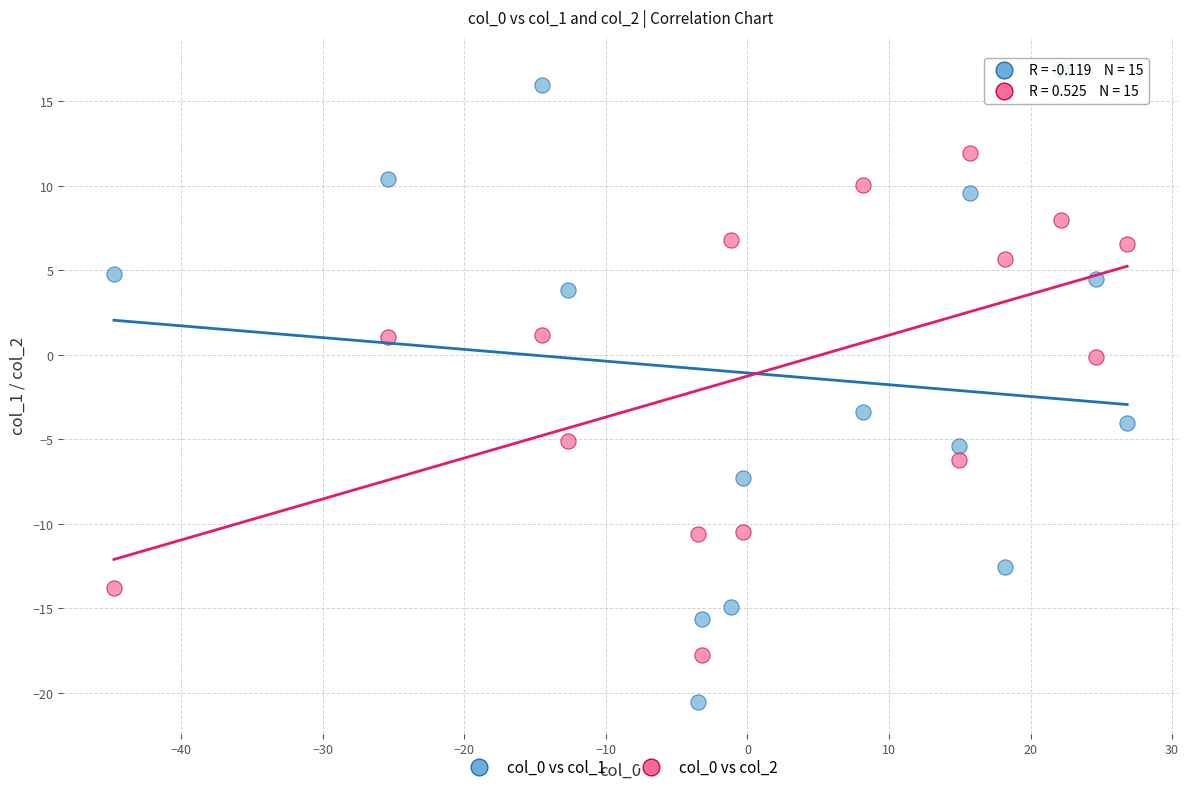

Which series has the widest spread of Y values?

col_0 vs col_1